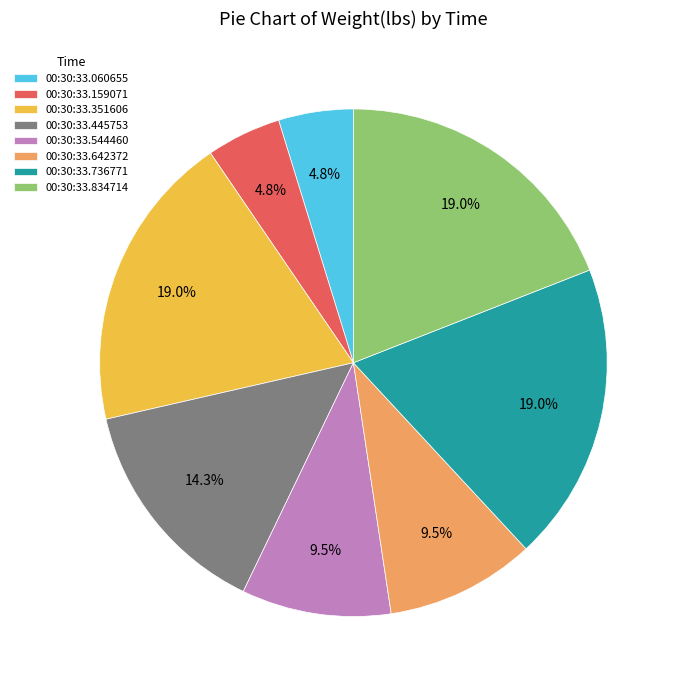

What portion of the pie excludes 00:30:33.642372?

90.5%